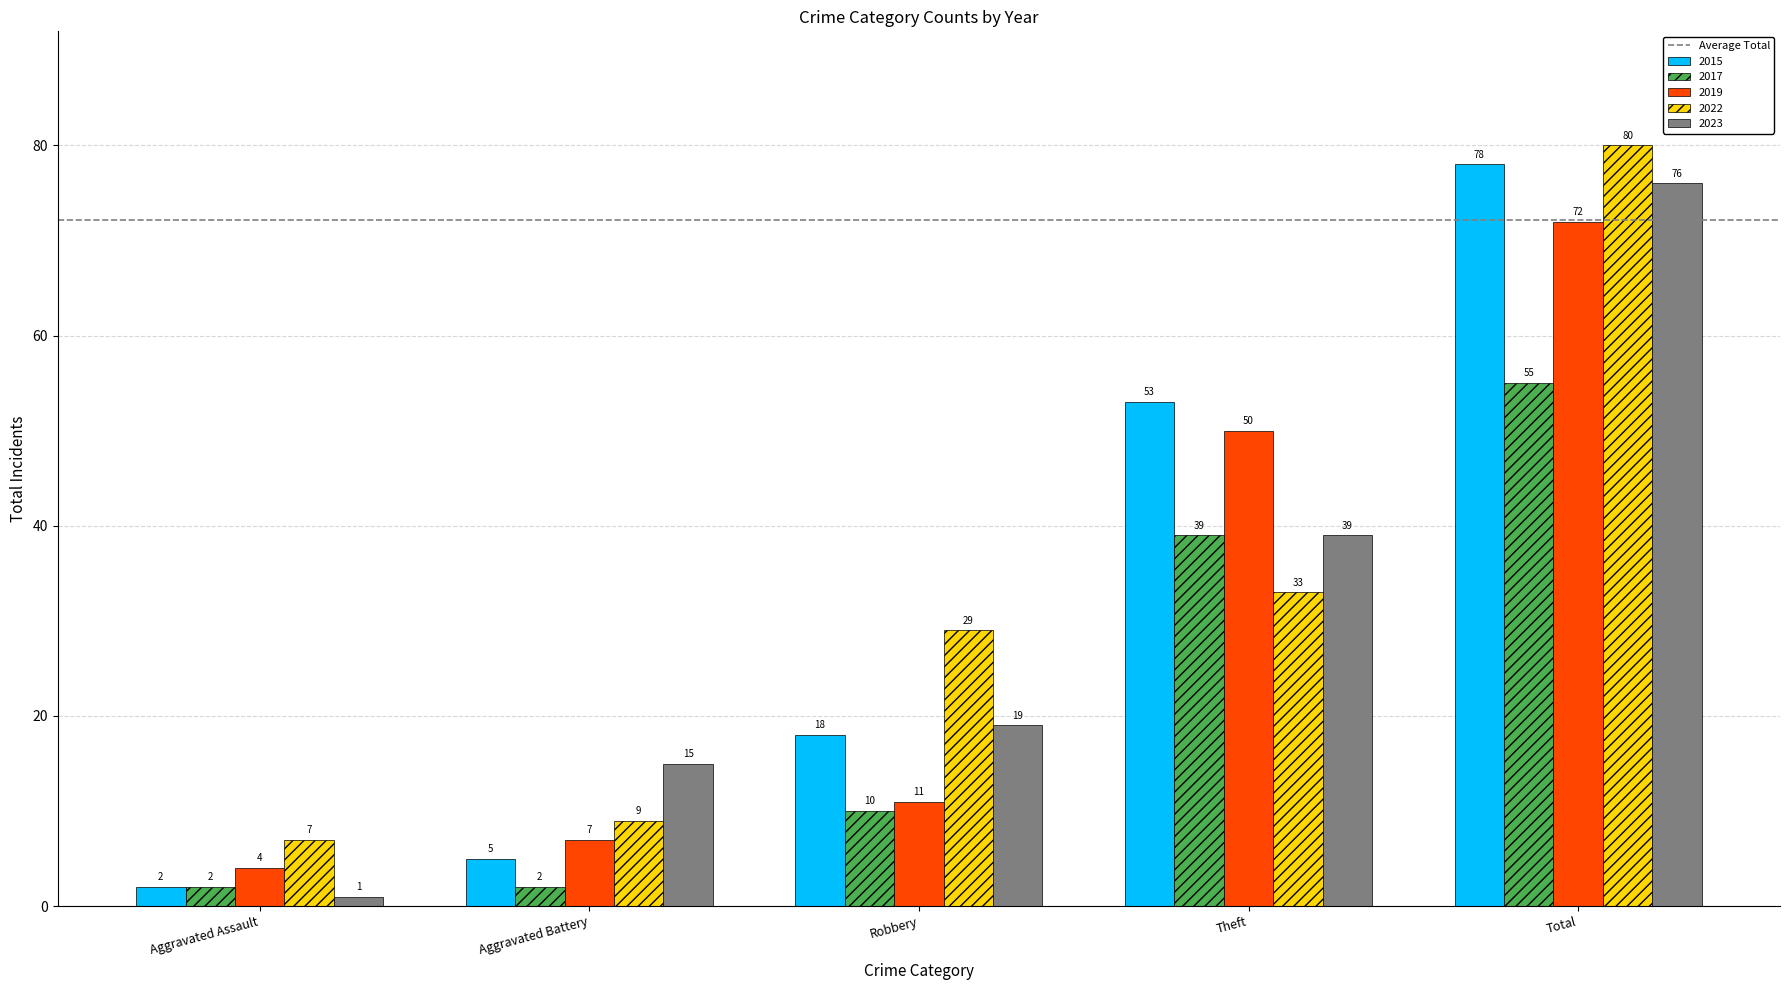

At how many categories does at least one series exceed 74?

1